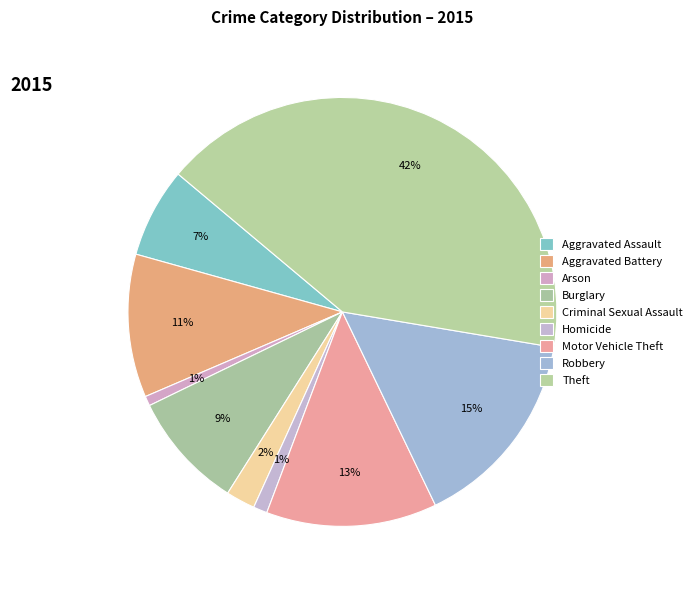

True or false: Aggravated Assault accounts for 7% of the total.

True